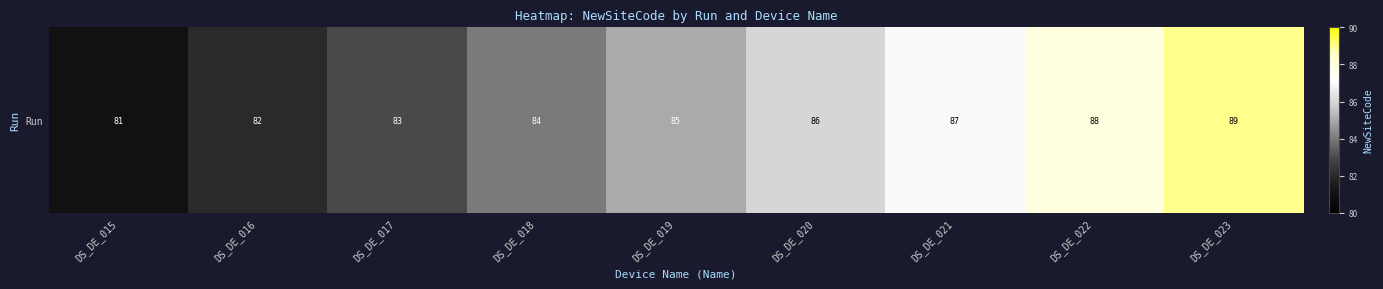

What is the greatest value displayed?

89